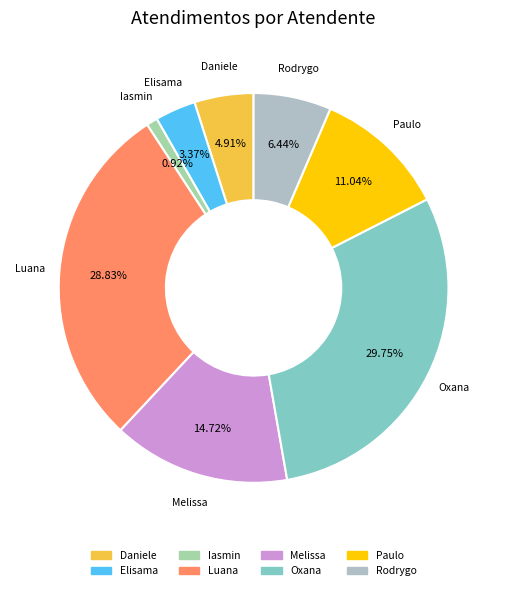

How many slices are in this pie chart?

8